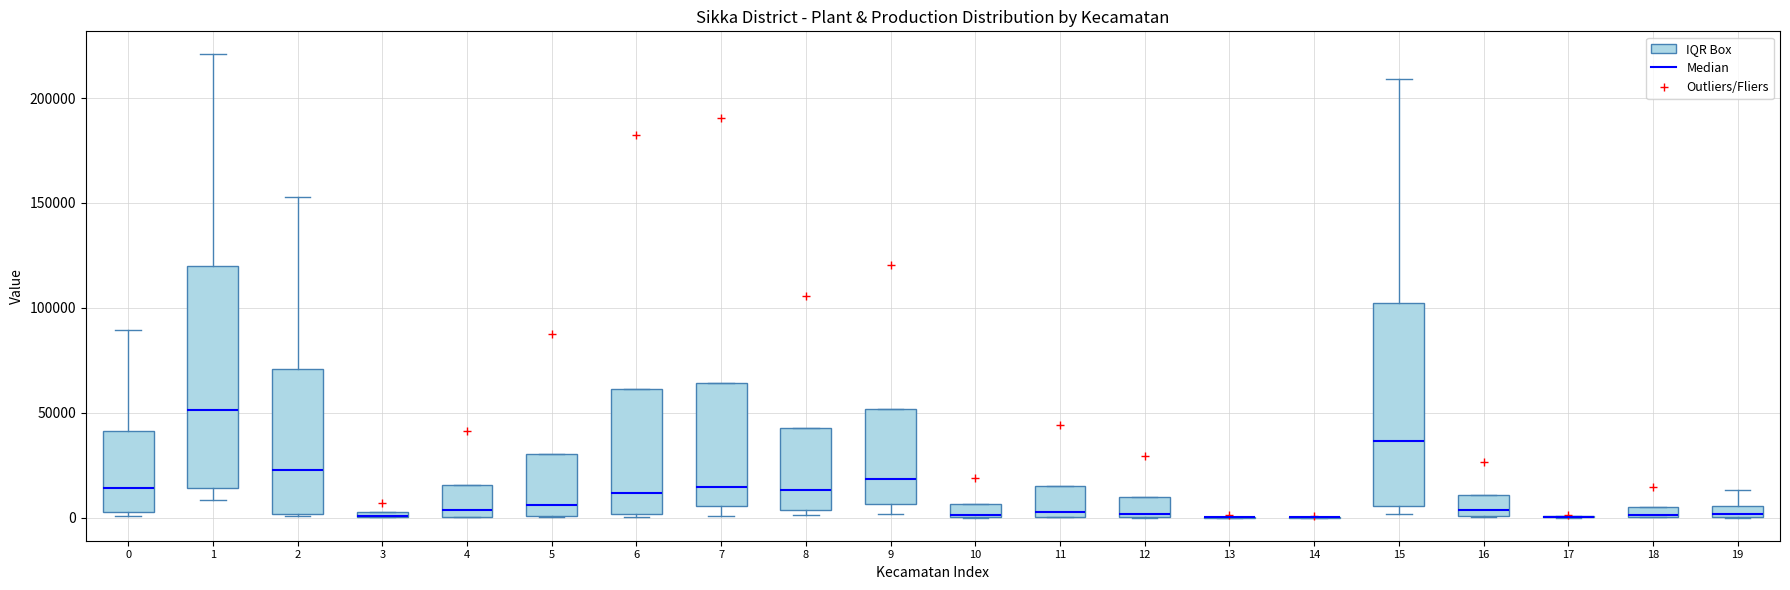

Comparing the boxes themselves (not the whiskers), which one is the tallest?

1